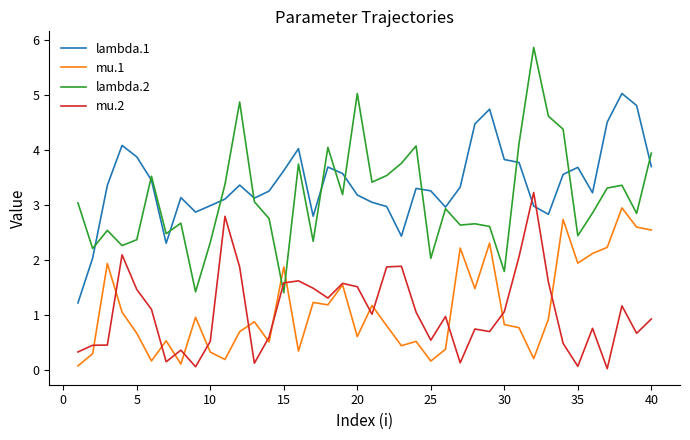

Which series has the largest range (max minus min)?

lambda.2